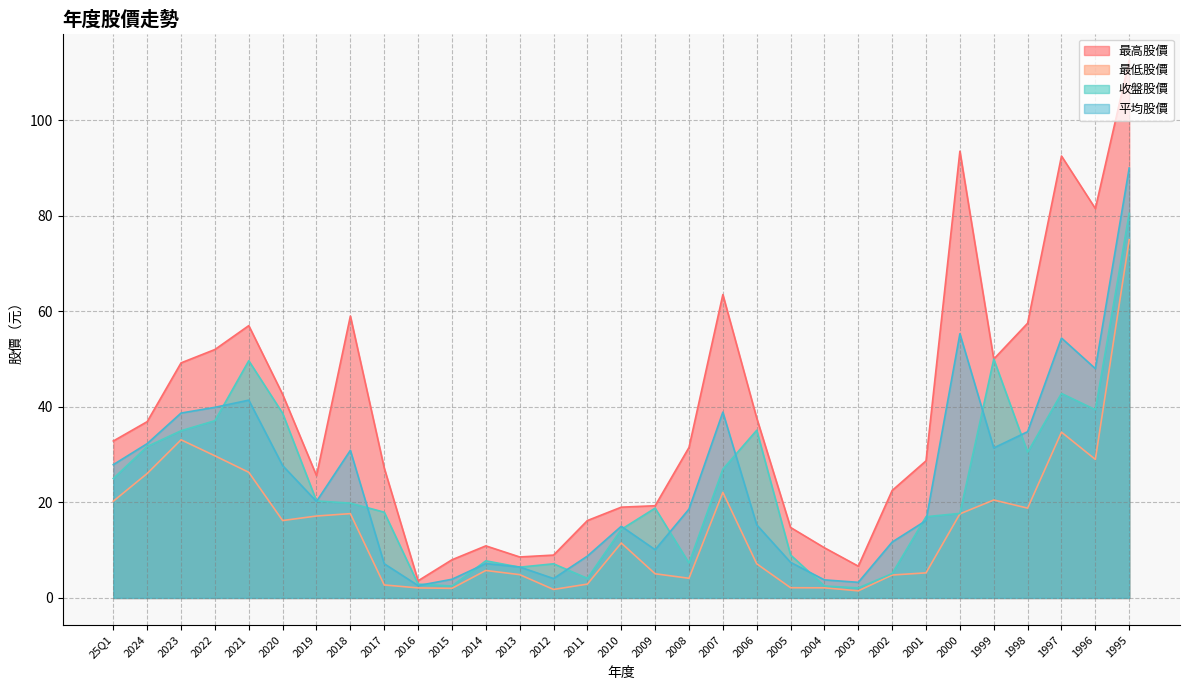

Reading left to right, list all the values displayed in this chart.

最高股價: 32.9	36.9	49.2	52.0	57.0	42.6	25.6	59.0	27.2	3.6	8.0	10.9	8.6	9.0	16.2	19.0	19.3	31.5	63.5	37.6	14.8	10.5	6.7	22.5	28.7	93.5	50.0	57.5	92.5	81.5	112.5
最低股價: 20.2	26.1	33.1	29.8	26.3	16.2	17.1	17.6	2.7	2.1	2.0	5.8	4.9	1.8	2.9	11.5	5.1	4.1	22.1	7.2	2.1	2.1	1.5	4.8	5.2	17.6	20.5	18.8	34.7	29.0	75.0
收盤股價: 25.0	31.7	35.0	37.1	49.6	38.6	20.3	19.9	17.9	2.9	2.5	7.8	6.4	7.2	4.1	14.3	18.8	7.3	26.9	35.1	9.0	2.5	2.1	5.1	17.0	17.7	50.0	30.5	42.8	39.4	80.5
平均股價: 27.9	32.3	38.7	39.9	41.4	27.7	20.2	30.9	7.2	2.6	3.9	7.2	6.5	4.1	8.8	15.0	10.1	18.6	38.9	15.3	7.5	3.8	3.3	11.7	16.2	55.3	31.4	34.8	54.4	48.0	90.0